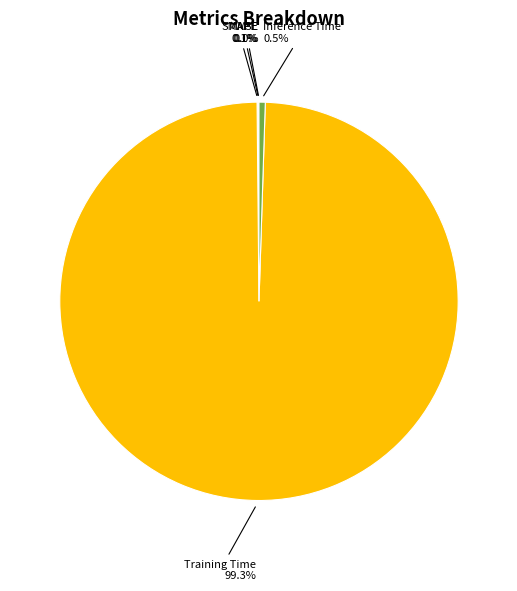

Is there a majority slice in this chart?

Yes